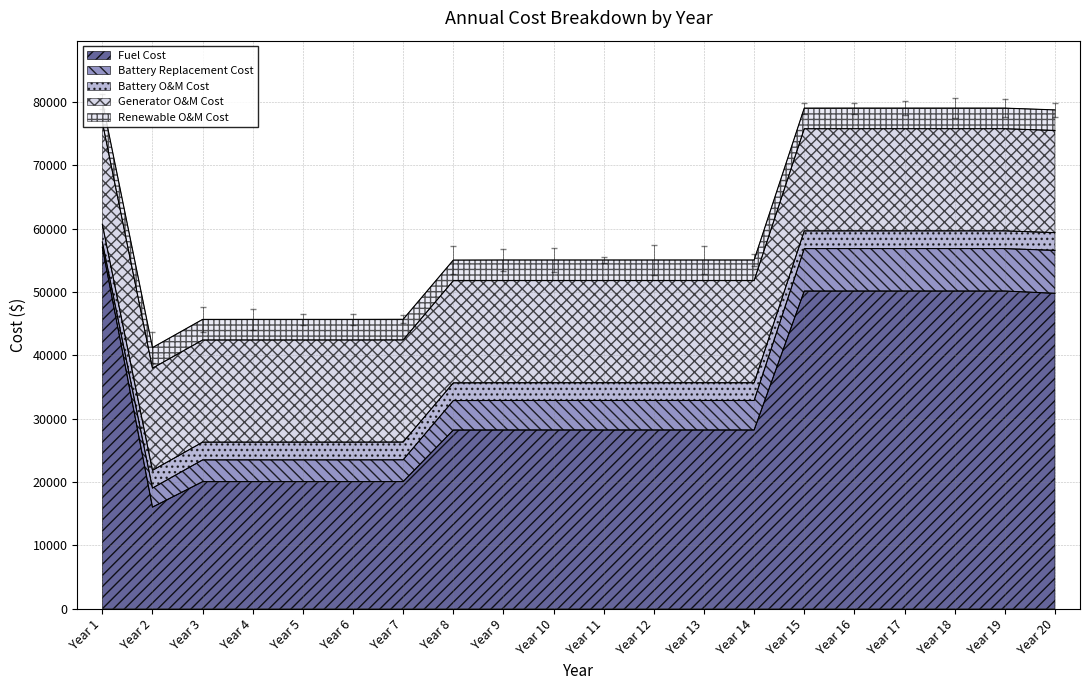

What is the minimum value shown in the chart?

817.1